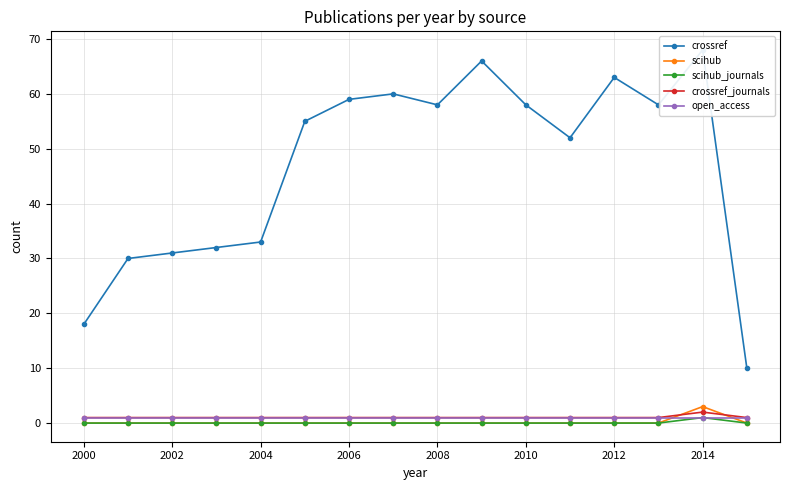

True or false: crossref has a value of 20 at 2002.

False